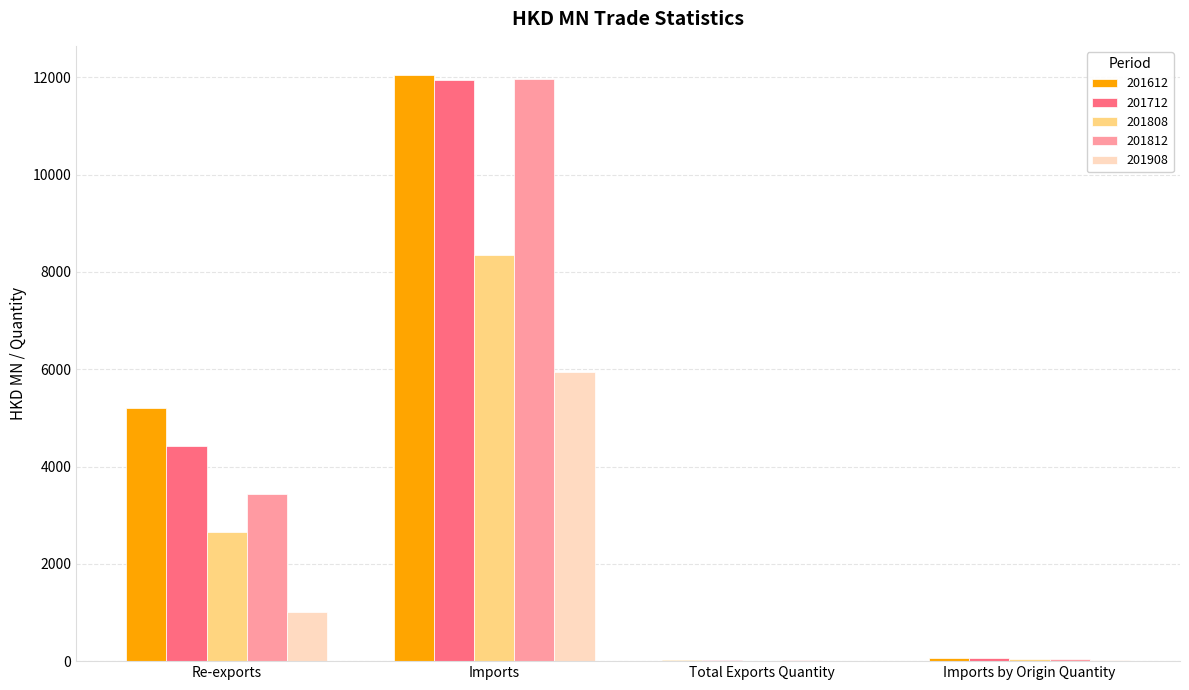

What is the total value across all series at Total Exports Quantity?

88.3